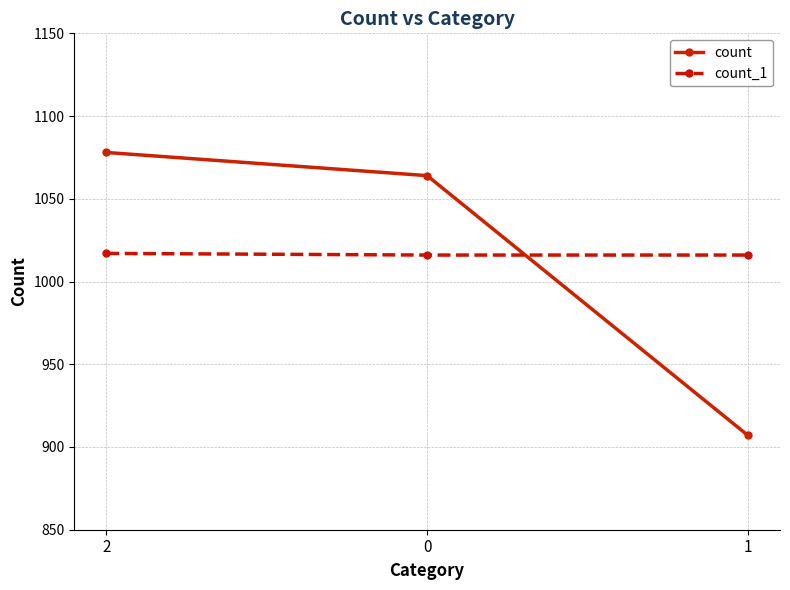

What is the spread (max minus min) of values at 1?

109